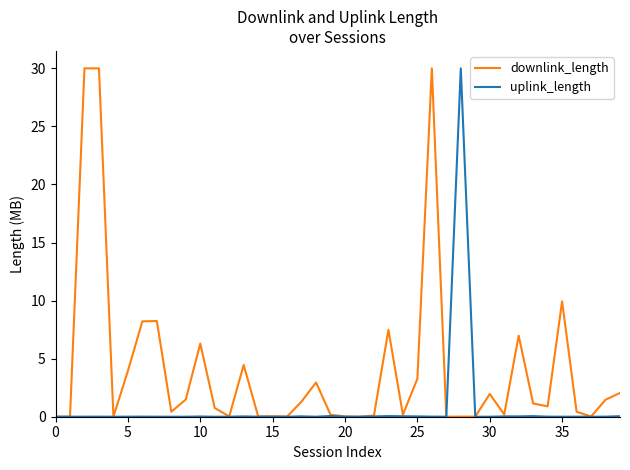

List the series in order of their overall mean, lowest first.

uplink_length, downlink_length